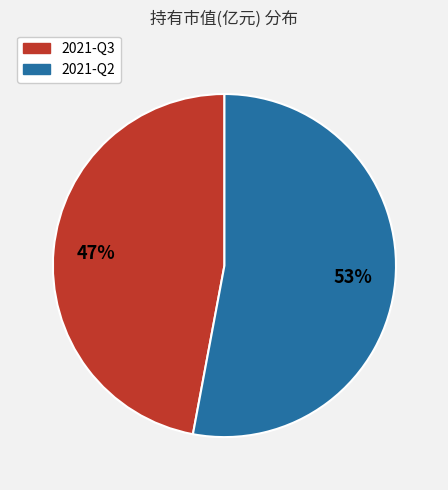

To the nearest percent, what portion does 2021-Q3 represent?

47%